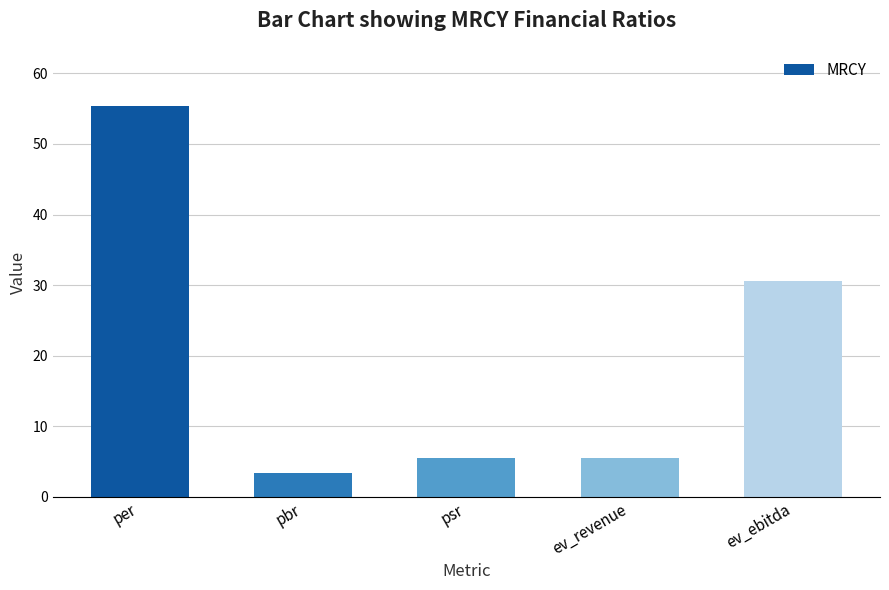

What is the smallest value displayed?

3.3